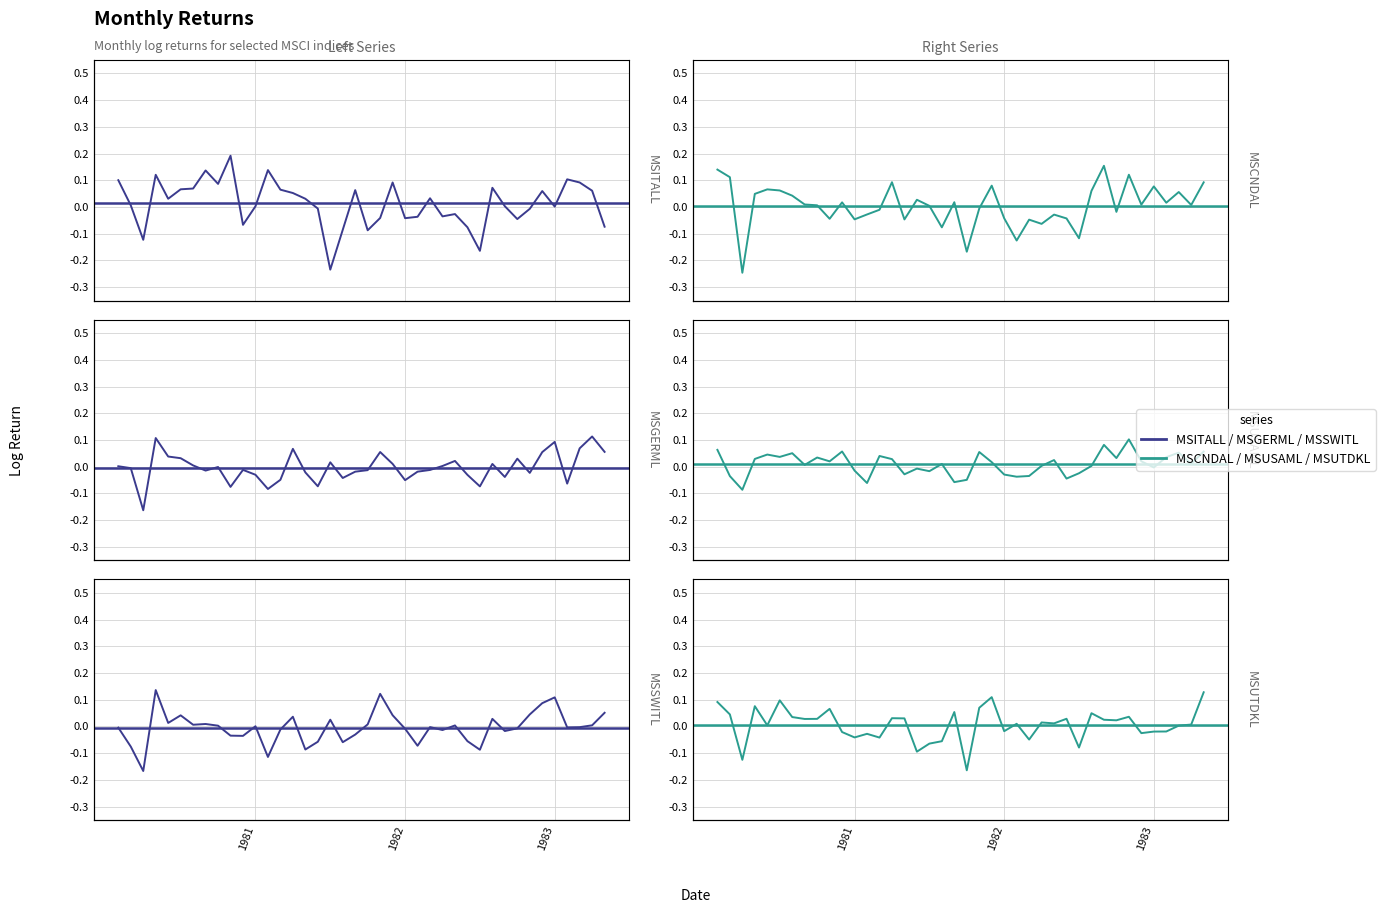

What is the label of the 30th point from the left?

29